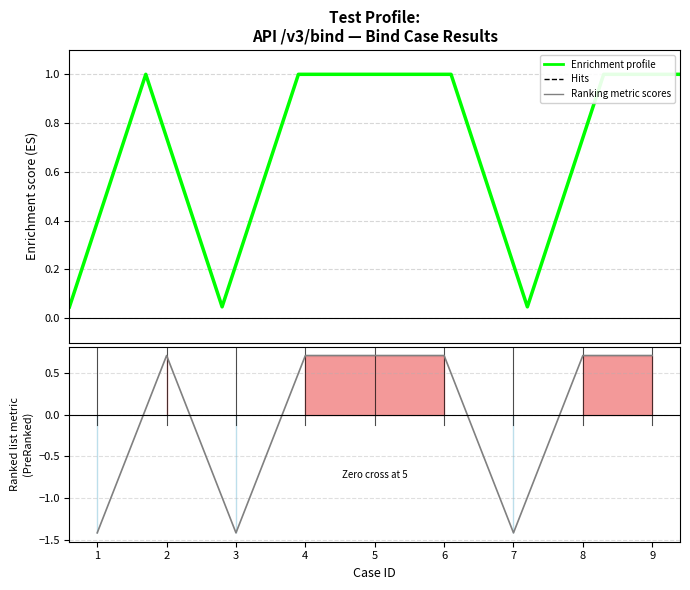

Is it true that deviceTokenNew_Req equals 1.1 at 9?

False